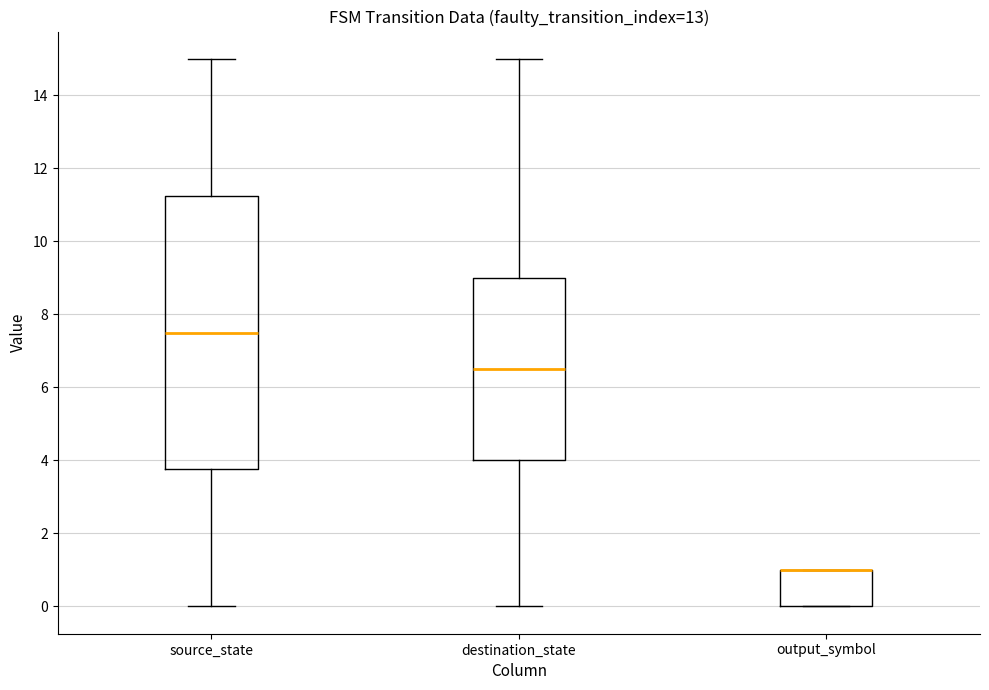

Where does the lower whisker of the box for source_state end on the y-axis? The values are not printed on the chart, so give them approximately, as read against the axis.

0.0